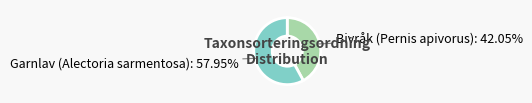

To the nearest percent, what is the difference between the largest and smallest slice percentages?

16%